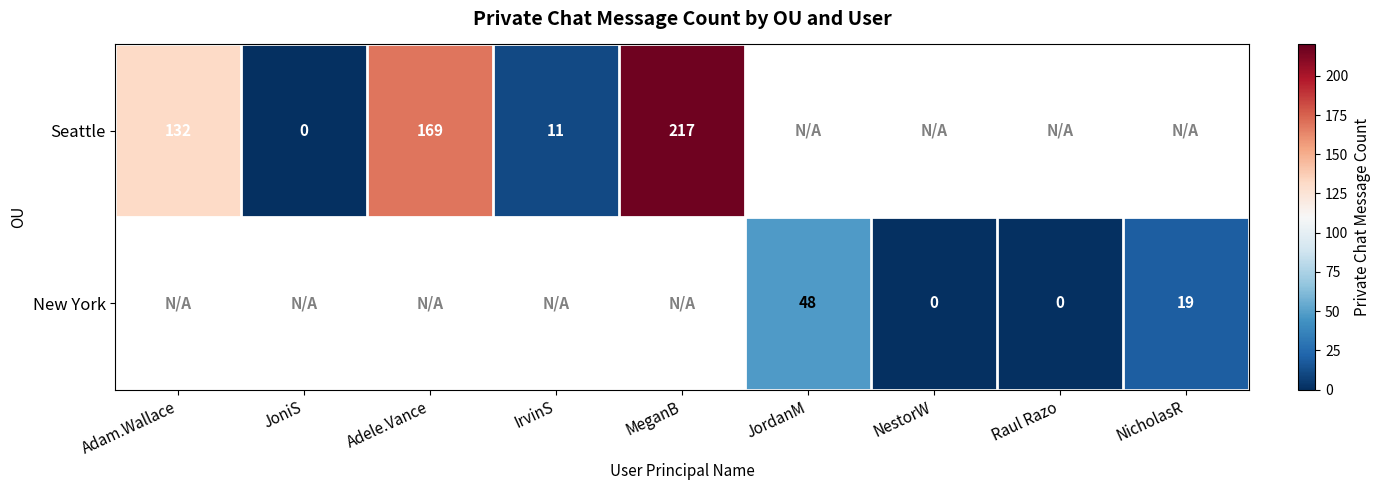

How many categories are shown in the chart?

9